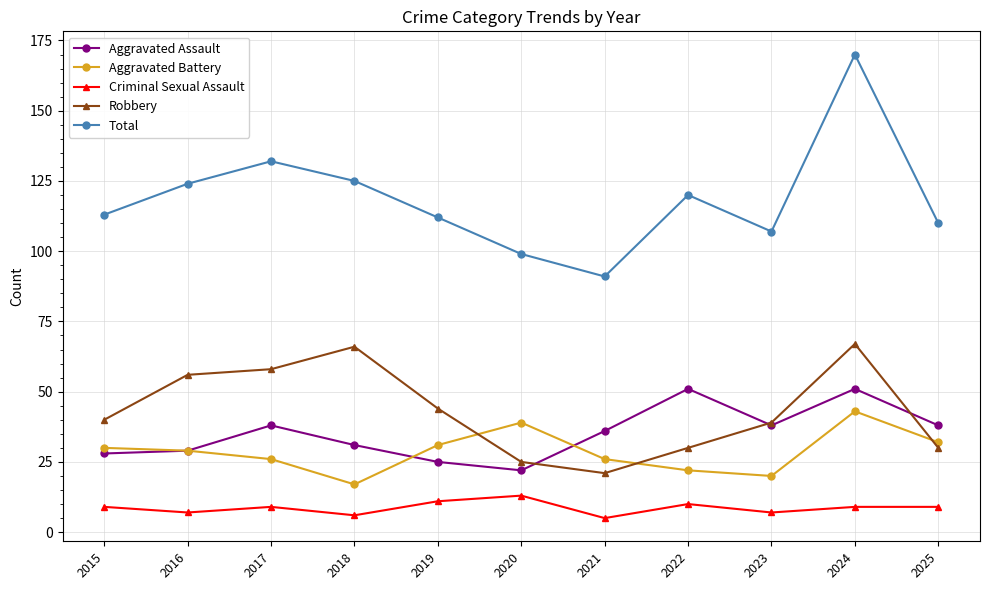

At which category is the sum across all series the highest?

2024